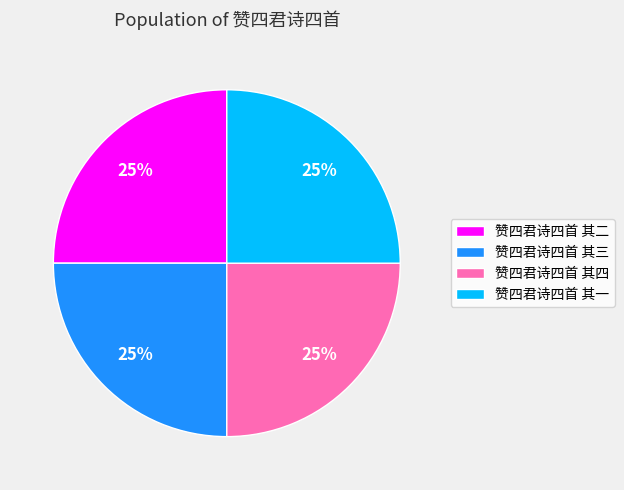

To the nearest percent, what is the average slice percentage?

25%